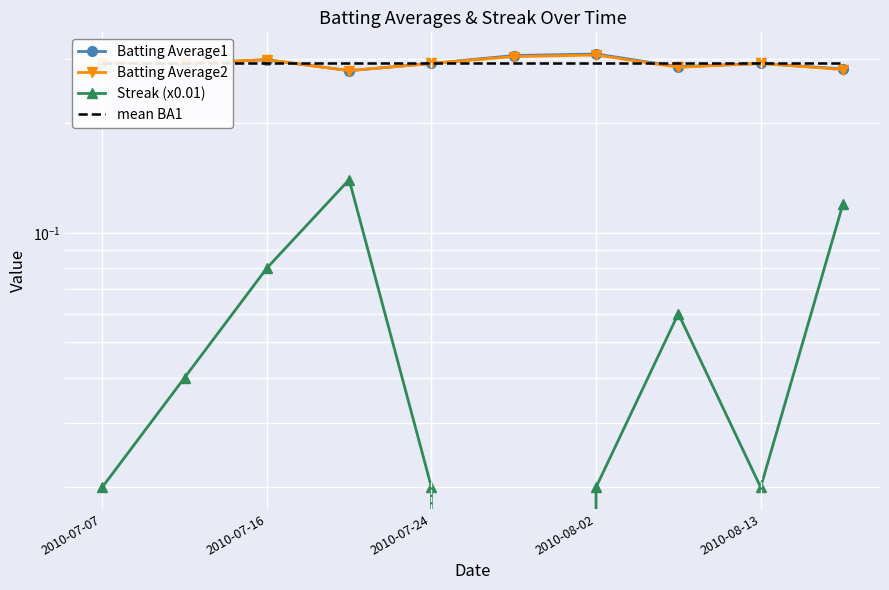

True or false: Streak (x0.01) and Batting Average2 intersect in this chart.

False